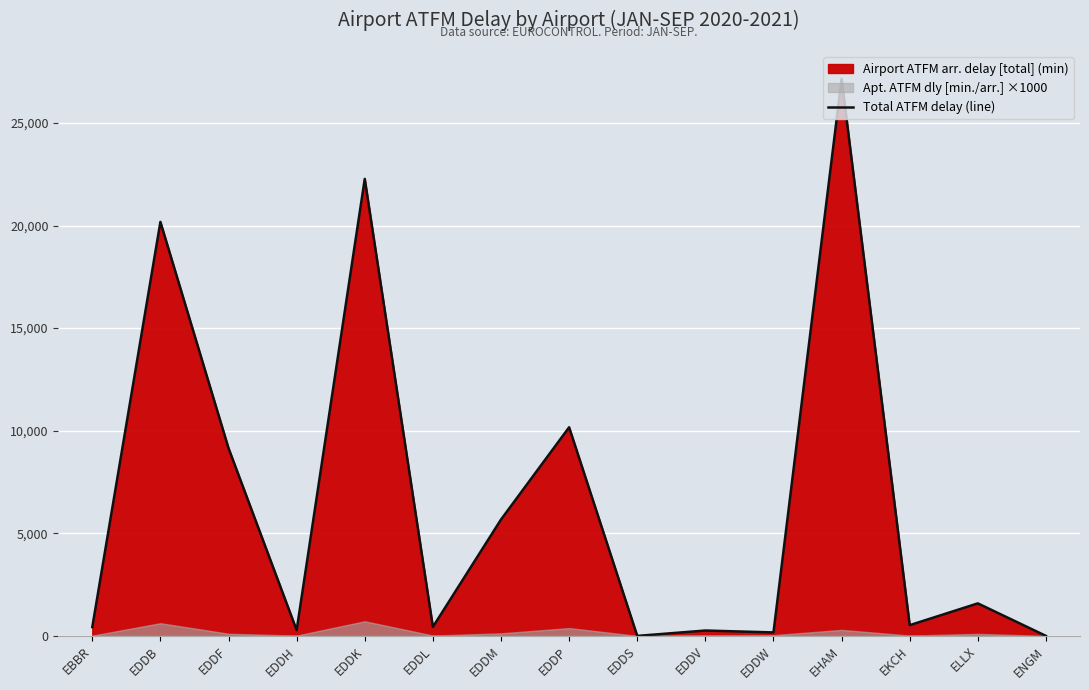

Where does the data first go above 523?

EDDB